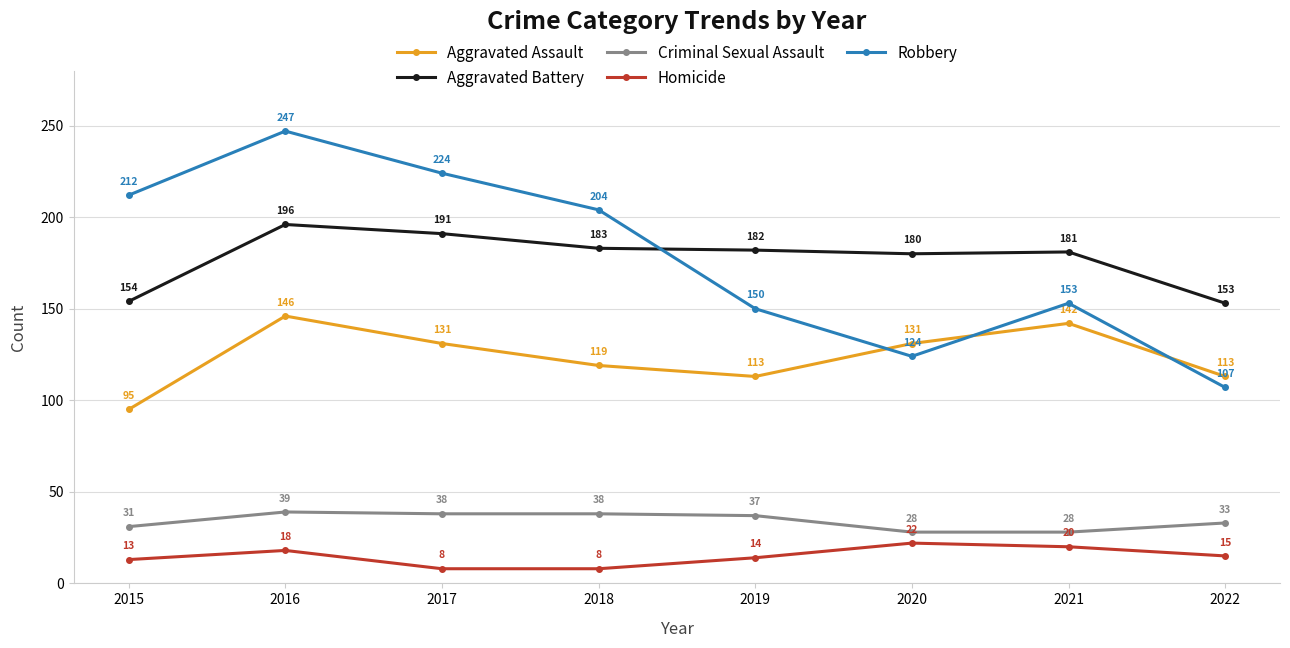

True or false: Criminal Sexual Assault and Robbery cross at least once.

False